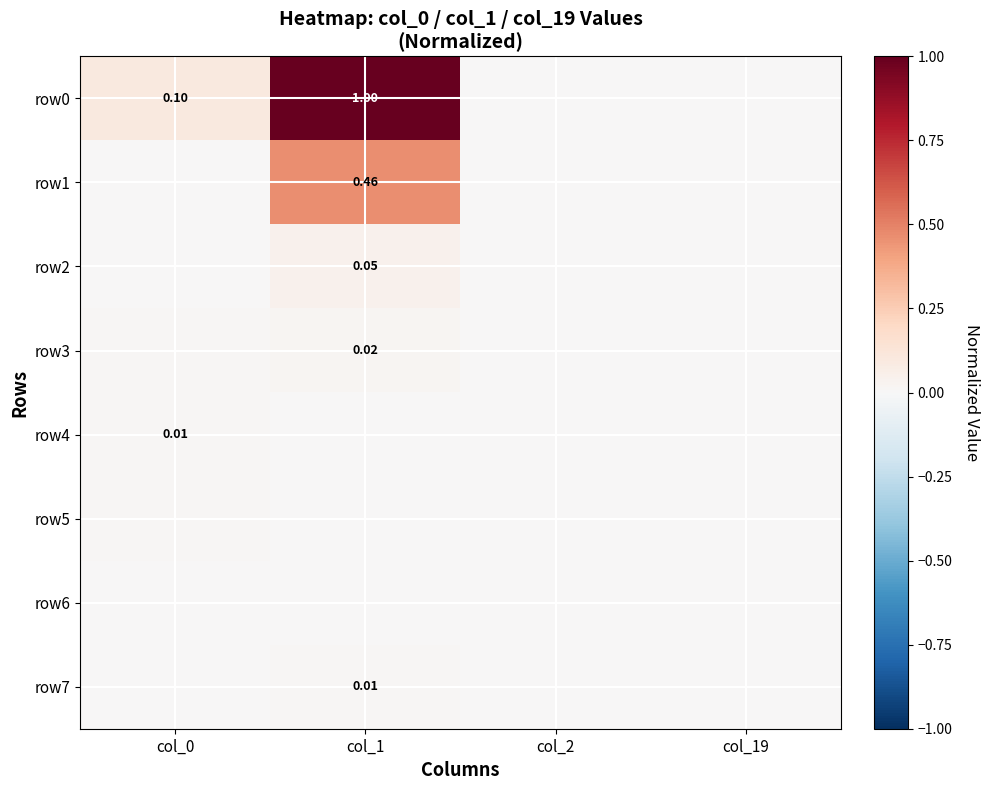

The value of row6 at col_0 is 0.0. True or false?

True